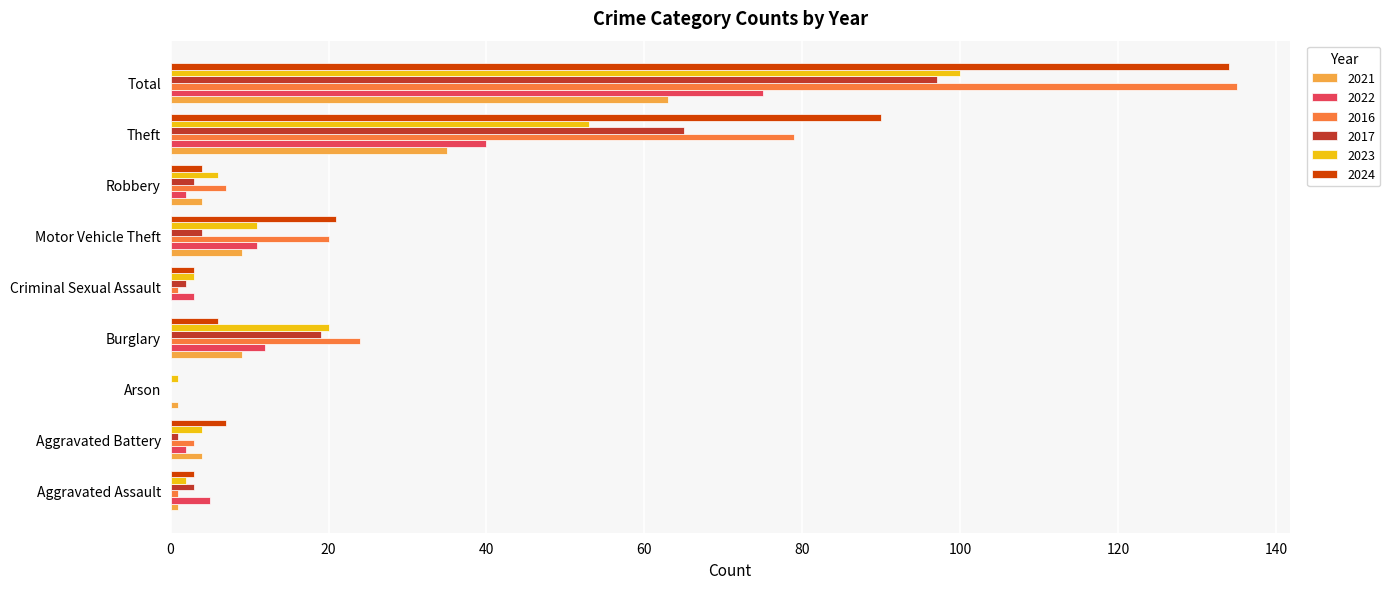

What is the maximum value shown in the chart?

135